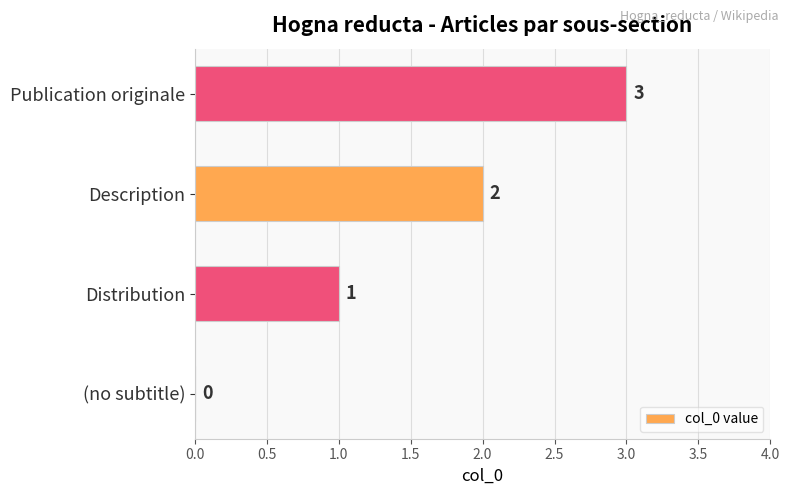

How many values are between 1 and 3?

3